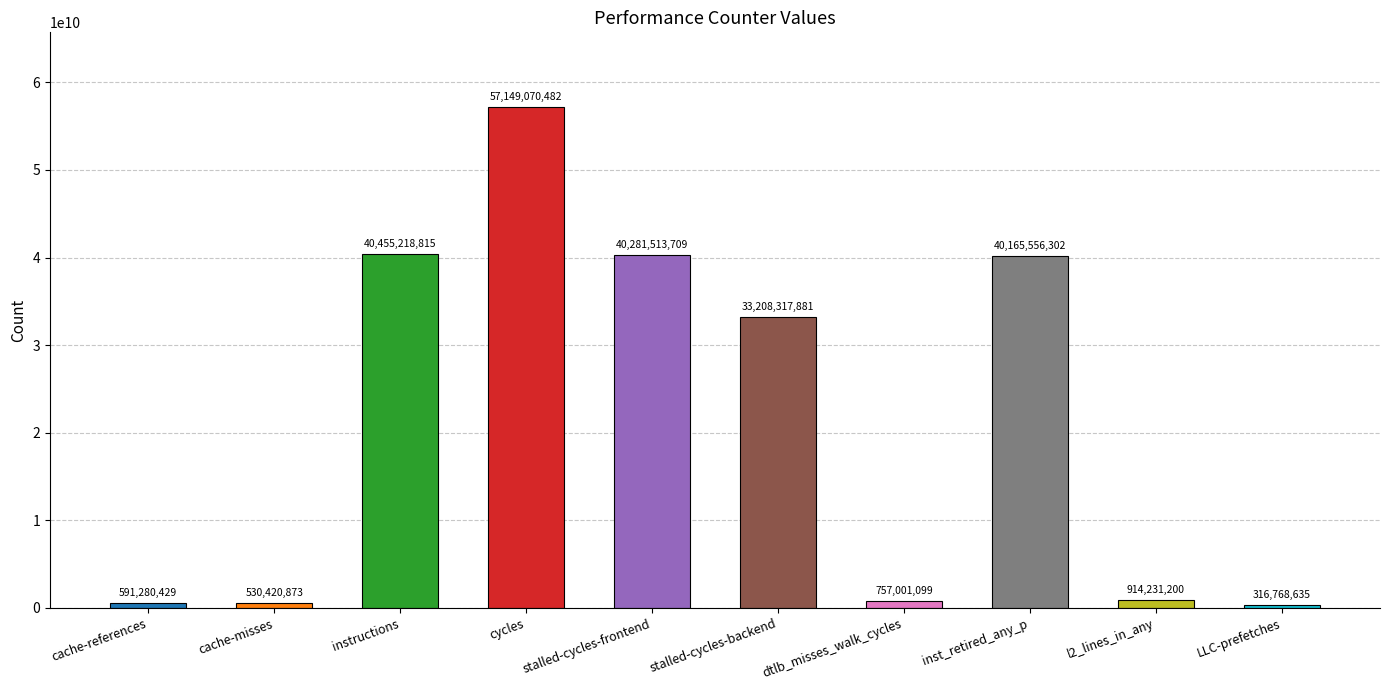

How many series are shown in this chart?

1